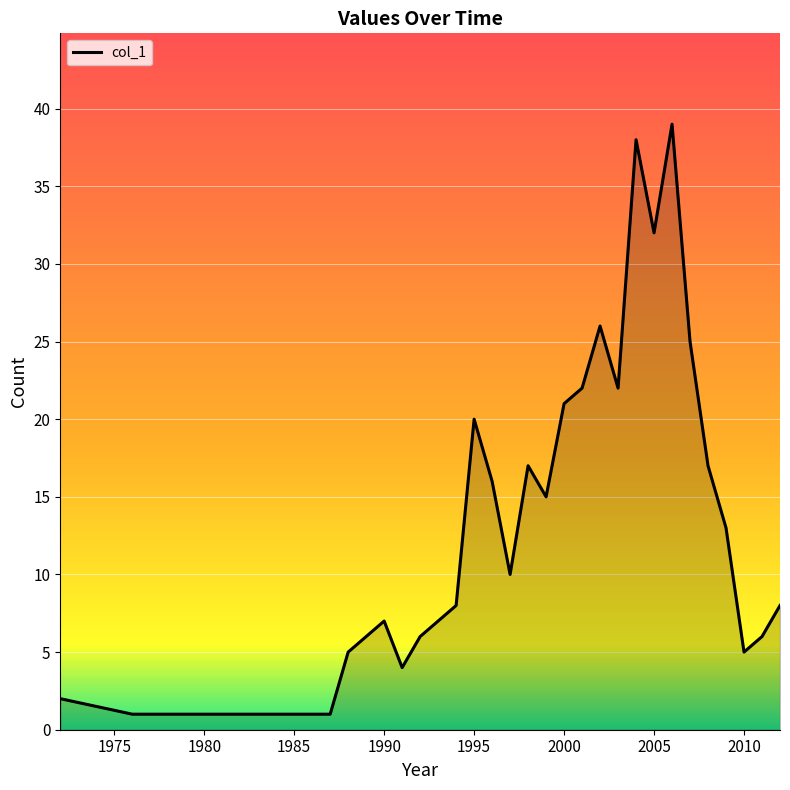

What is the greatest value displayed?

39